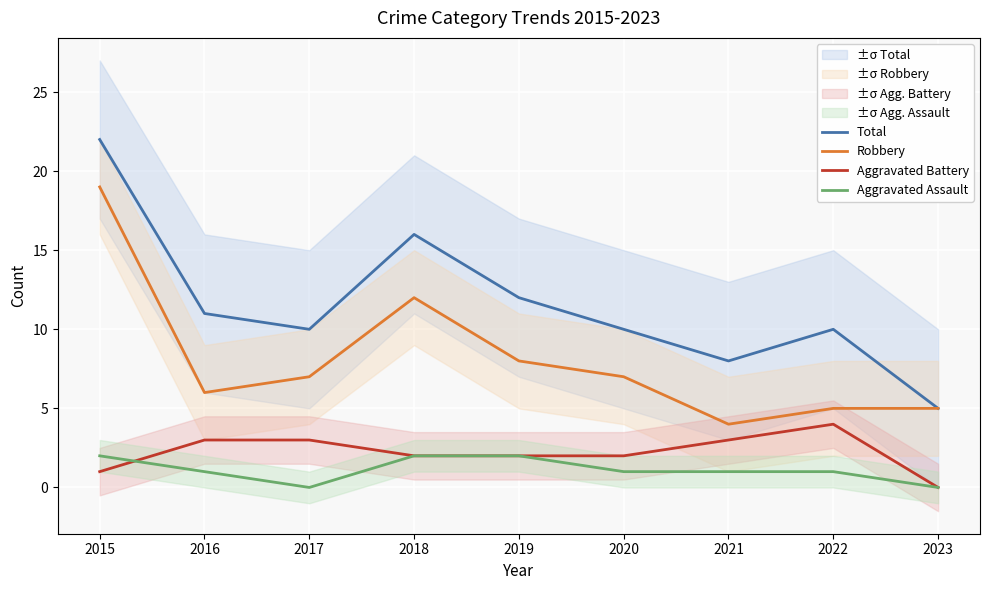

Which series has the largest total across all categories?

Total